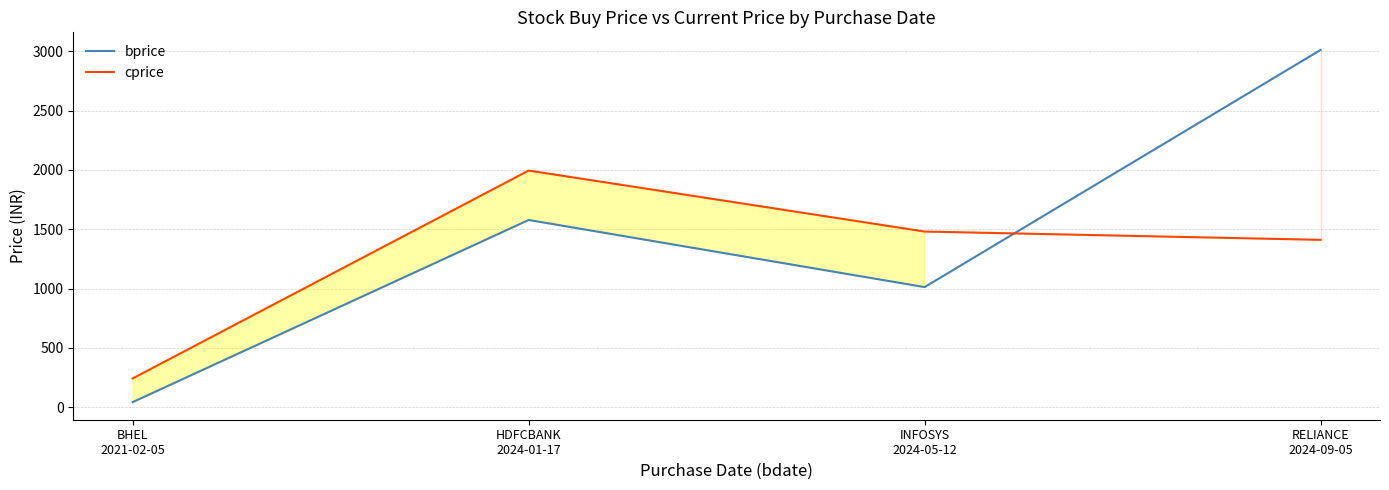

At which label does bprice reach its minimum?

BHEL
2021-02-05